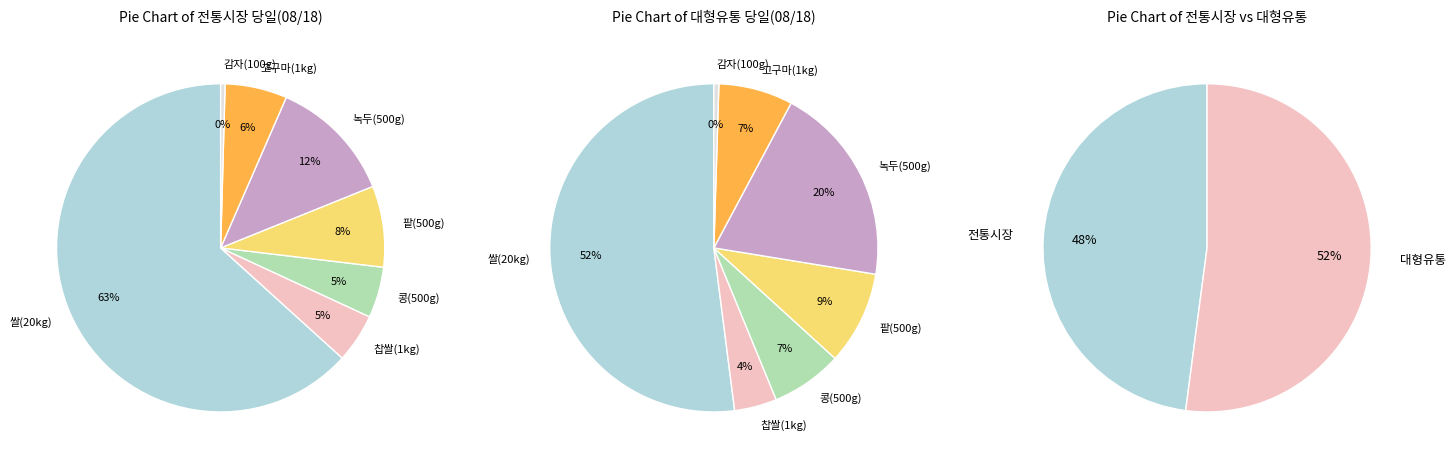

Is it true that 녹두(500g) is 17% of the pie?

False